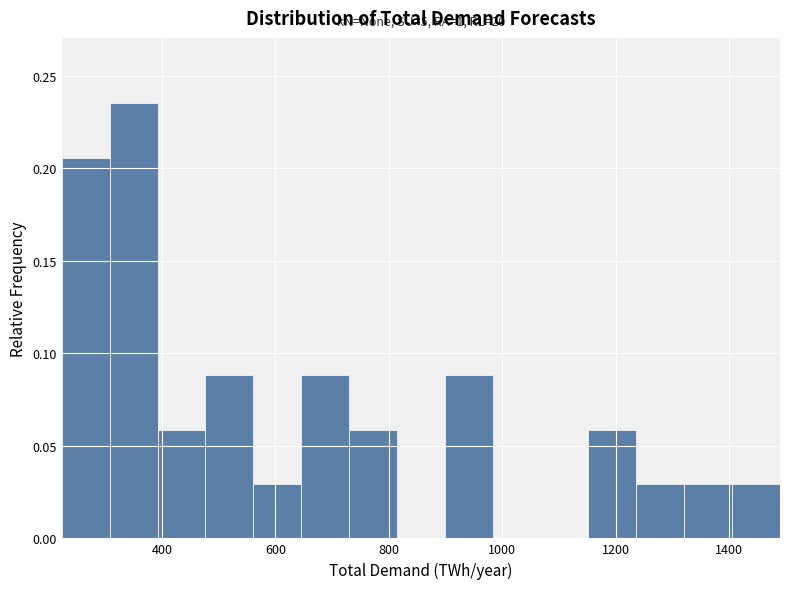

Over which range of the x-axis is the bar tallest?

300 to 400